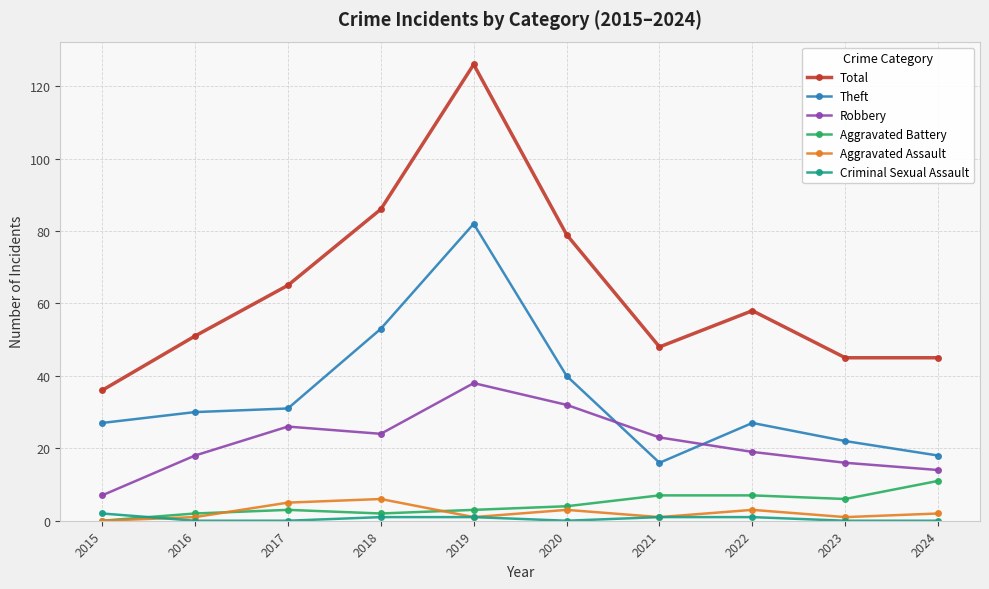

True or false: Theft has a value of 18 at 2024.

True